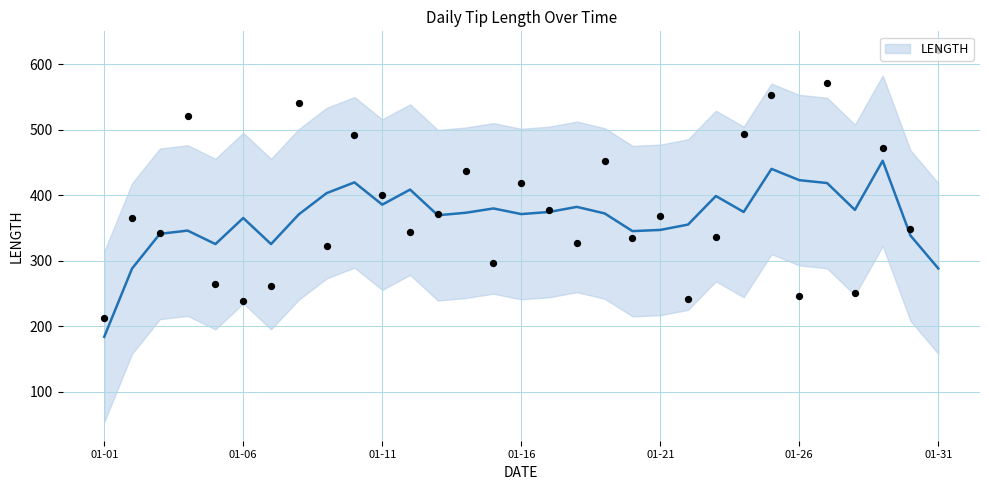

What is the change in value from 2016-01-11 to 2016-01-12?

-56